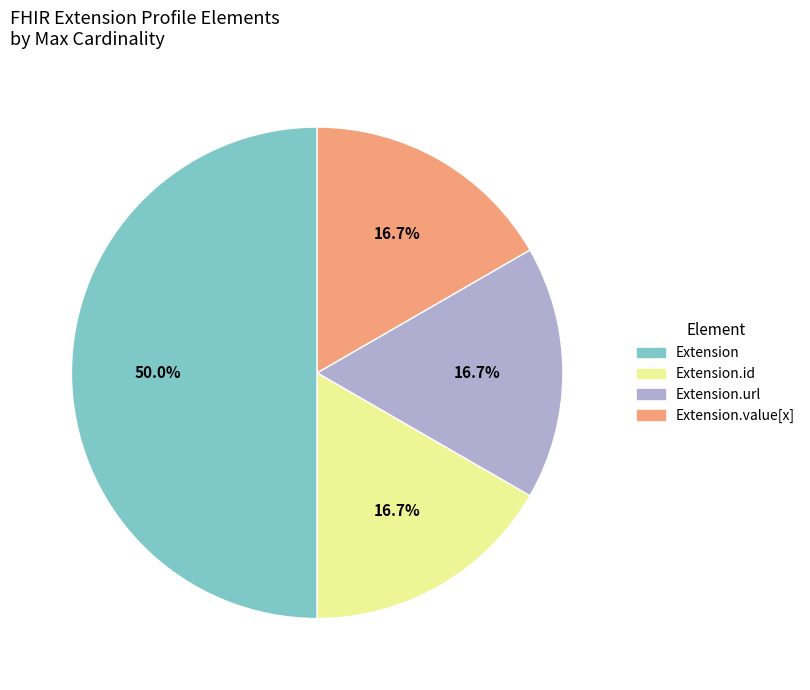

How many segments does this pie chart have?

4